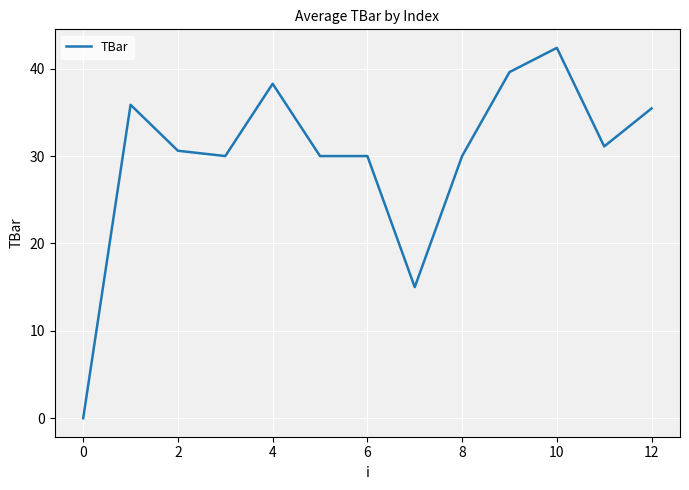

What is the maximum value shown in the chart?

42.4